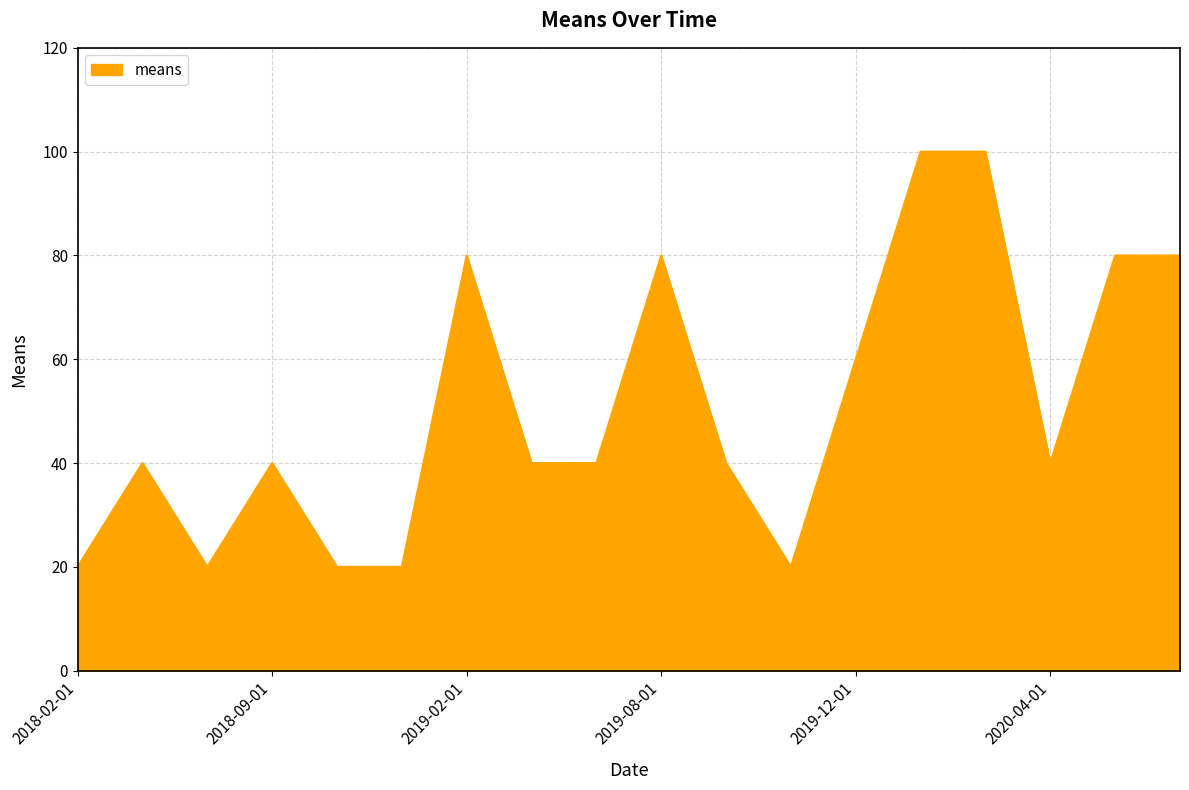

Reading left to right, extract all data points from this chart.

20	40	20	40	20	20	80	40	40	80	40	20	60	100	100	40	80	80